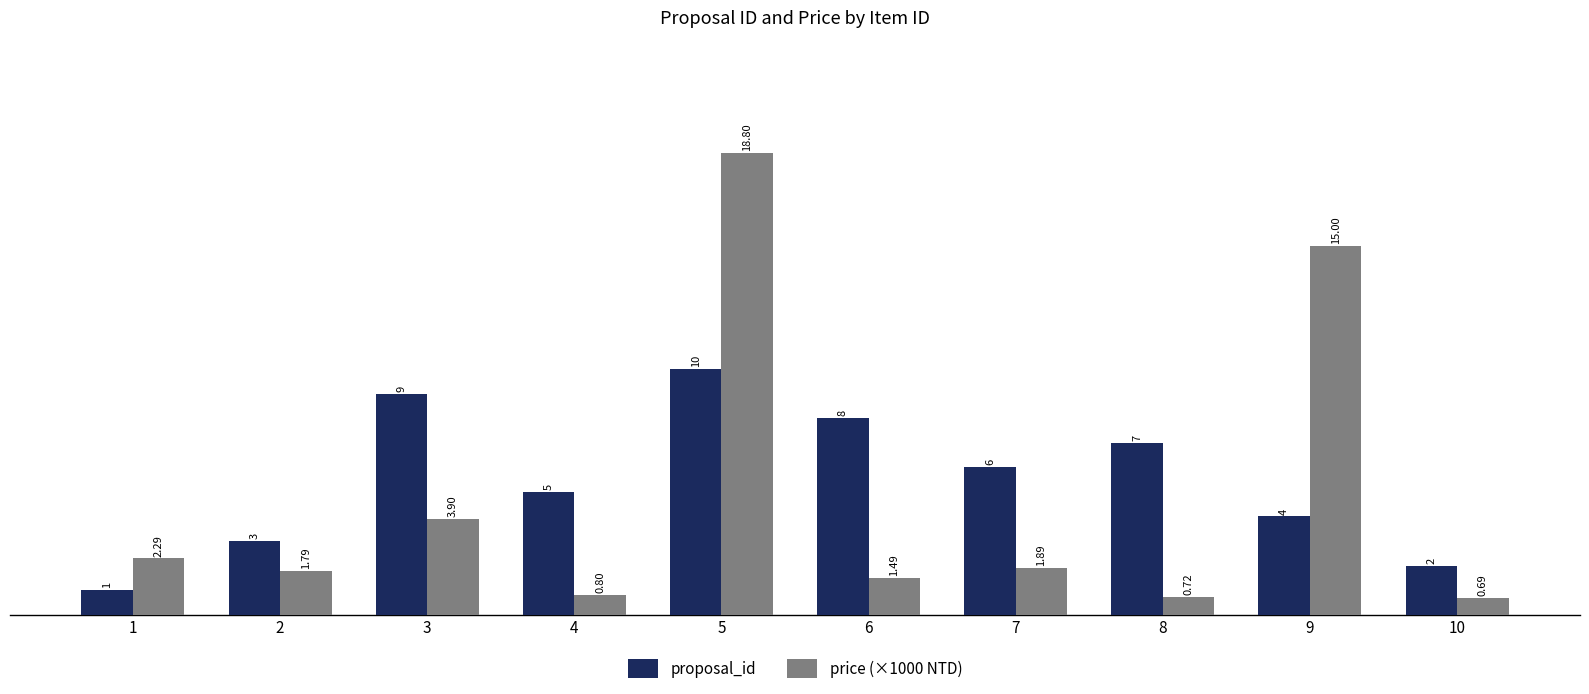

List the series in order of their overall mean, highest first.

proposal_id, price (×1000 NTD)